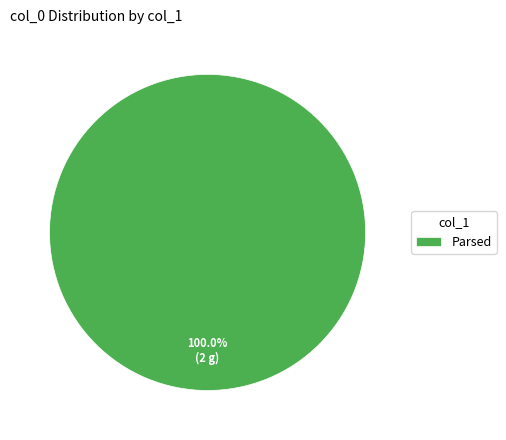

How many segments does this pie chart have?

1